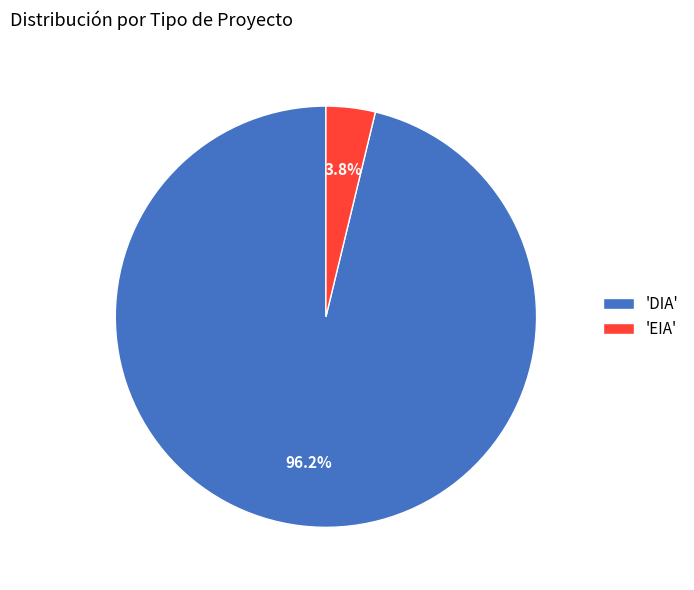

What percentage is NOT represented by 'EIA'?

96.2%